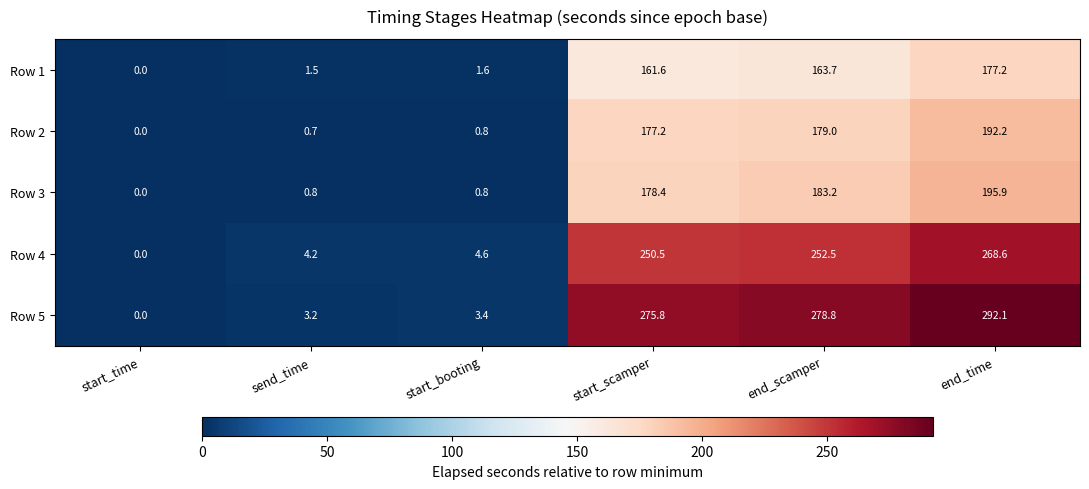

Where does the Row 5 series first go above 275?

start_scamper